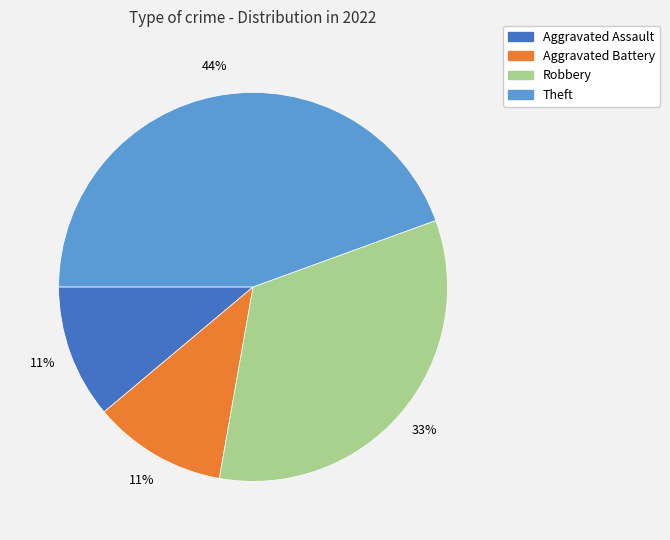

Count the number of slices in the pie.

4